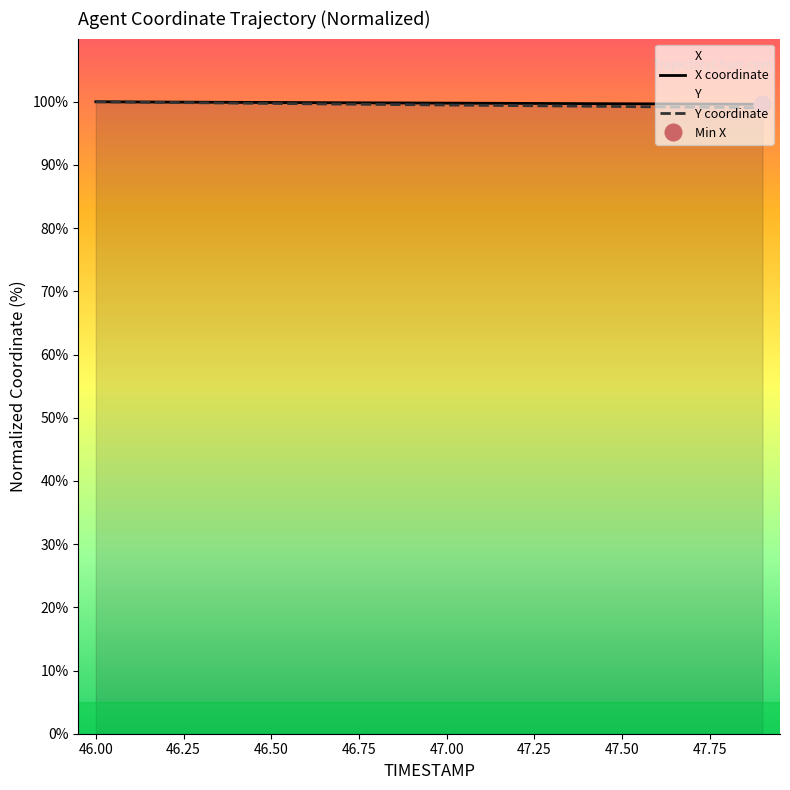

Is this an area chart (filled region under the line)?

No